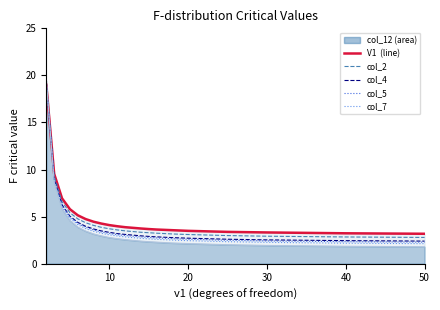

How many intersections are there between col_12_line and col_4?

1